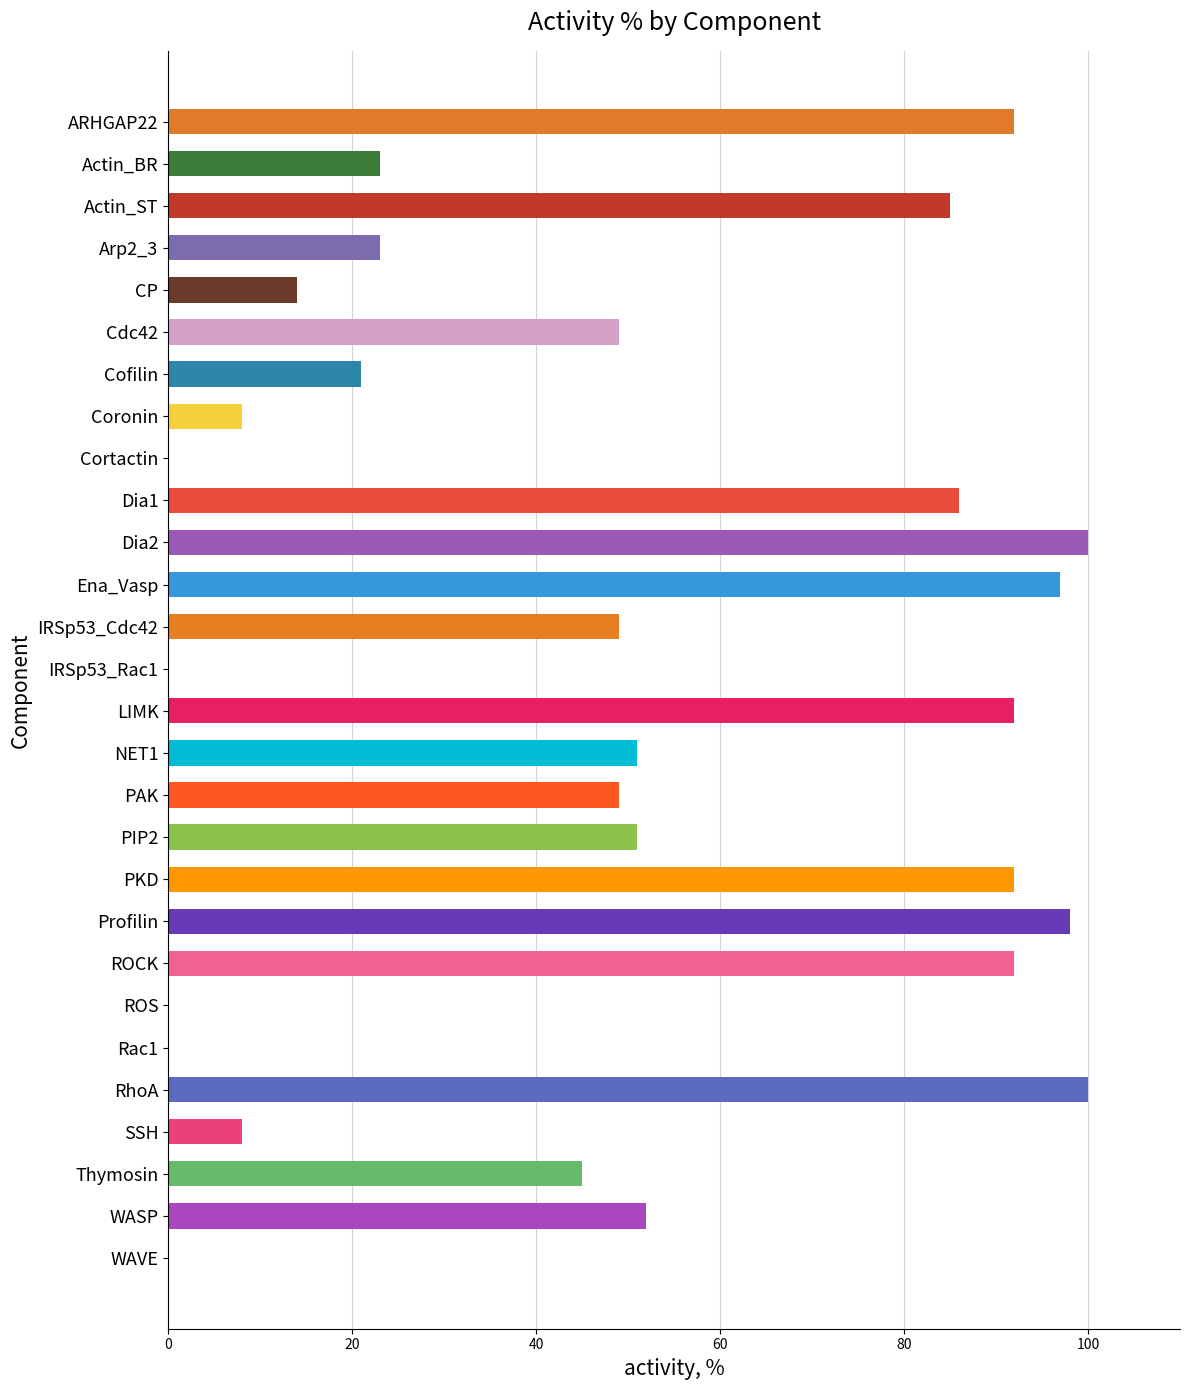

True or false: the data shows 30 at Actin_BR.

False